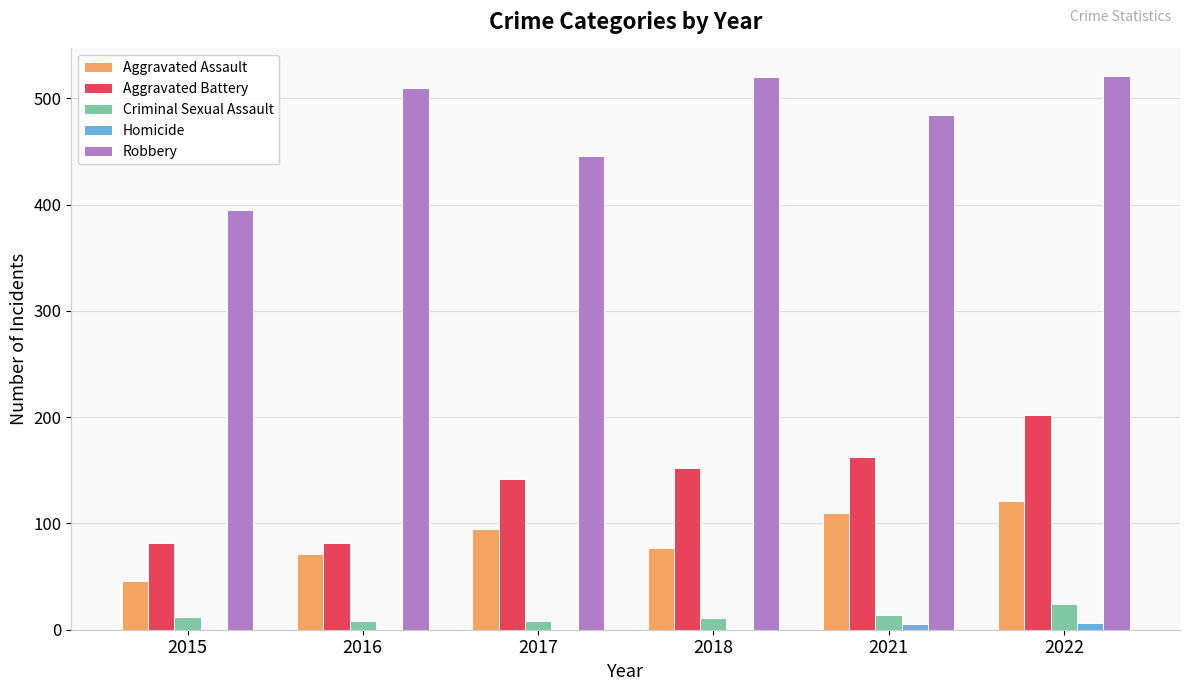

What is the maximum value for Aggravated Assault?

121